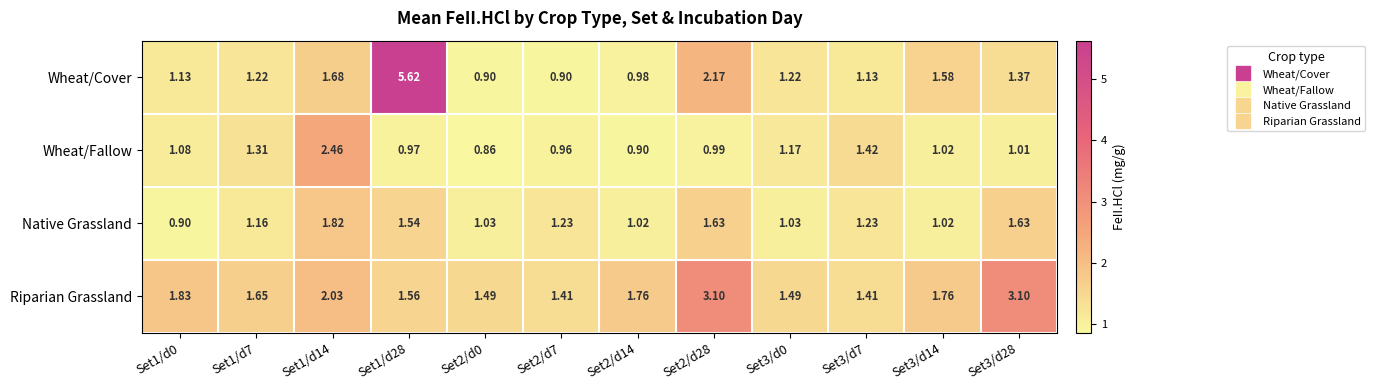

Between Set1/d0 and Set1/d14, which series saw the biggest shift?

Wheat/Fallow